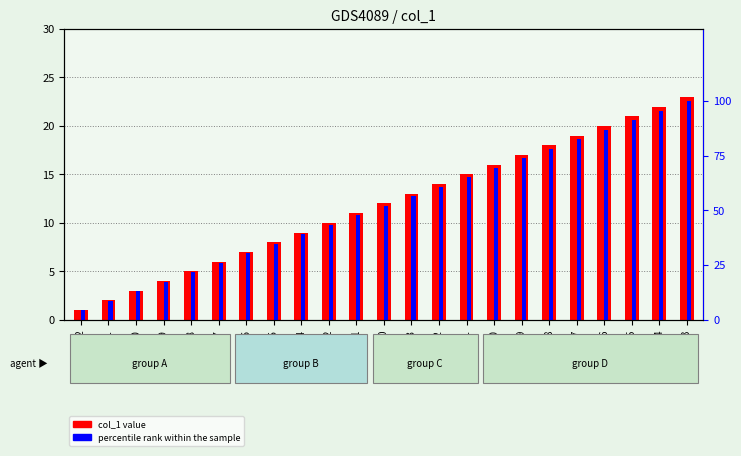

Which series changed the most between c10 and c7?

percentile rank within the sample